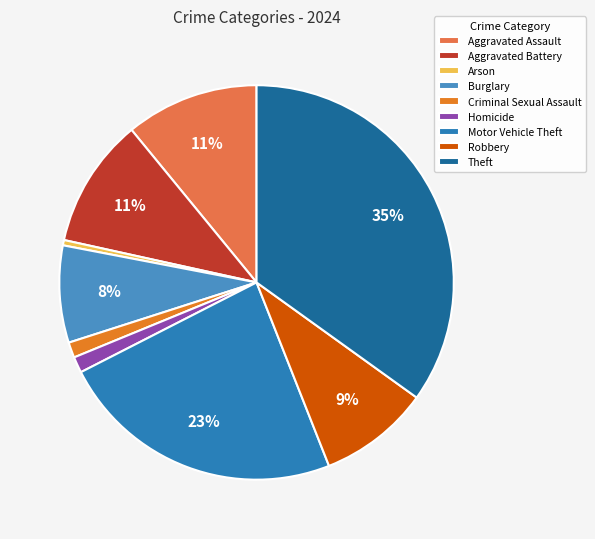

Is the sum of Theft and Aggravated Assault greater than half?

No